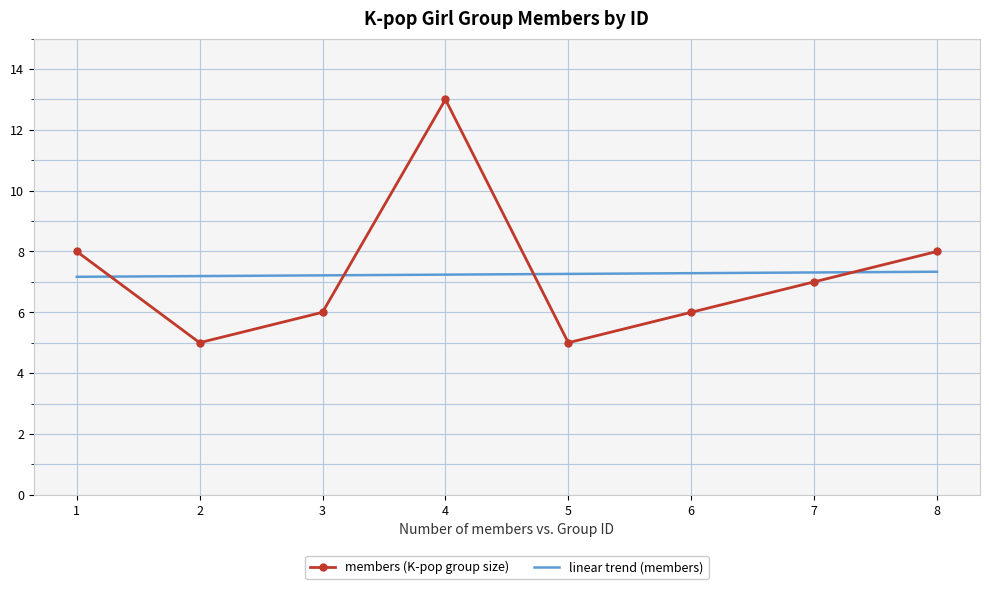

What is the maximum value for linear trend (members)?

7.3